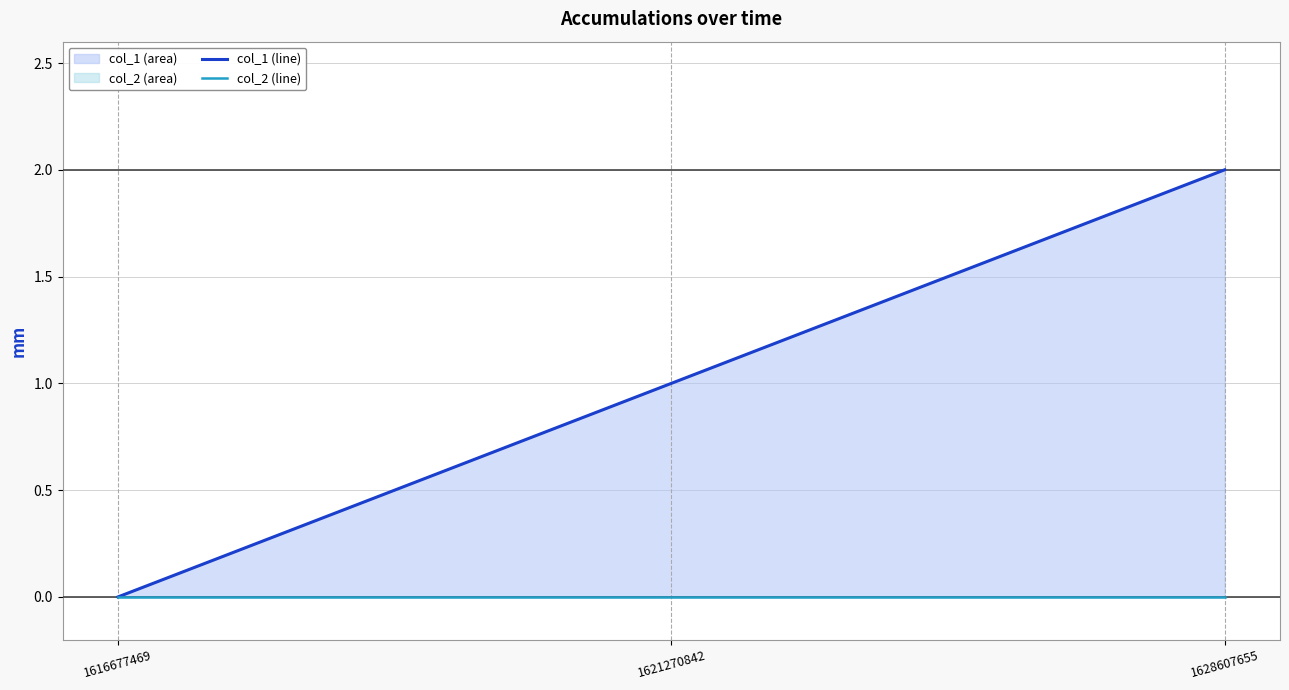

What is the sum of the col_1 (line) values at 1628607655 and 1616677469?

2